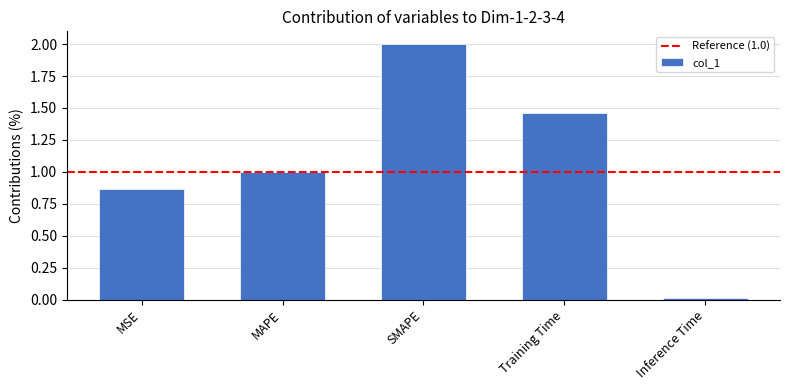

What value does the data have at SMAPE?

2.0